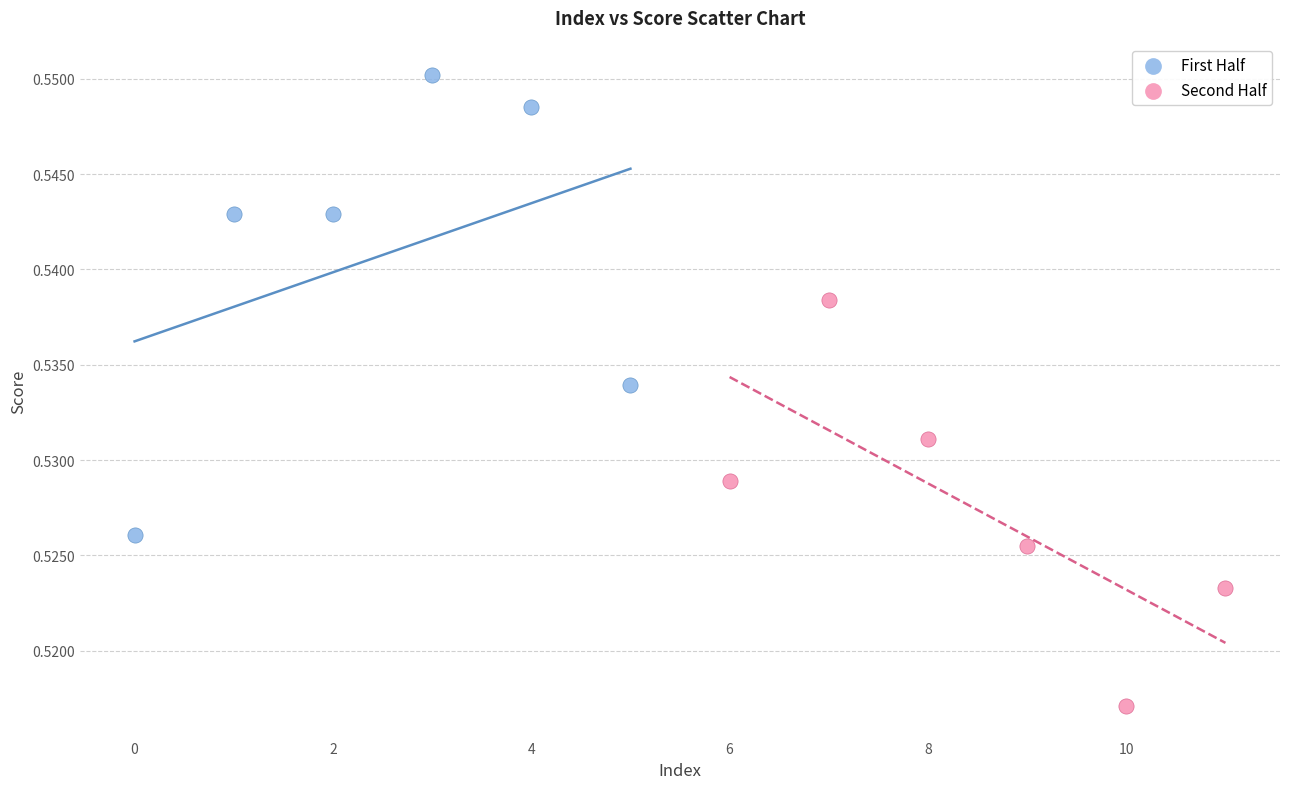

Which series has the widest spread of Y values?

First Half